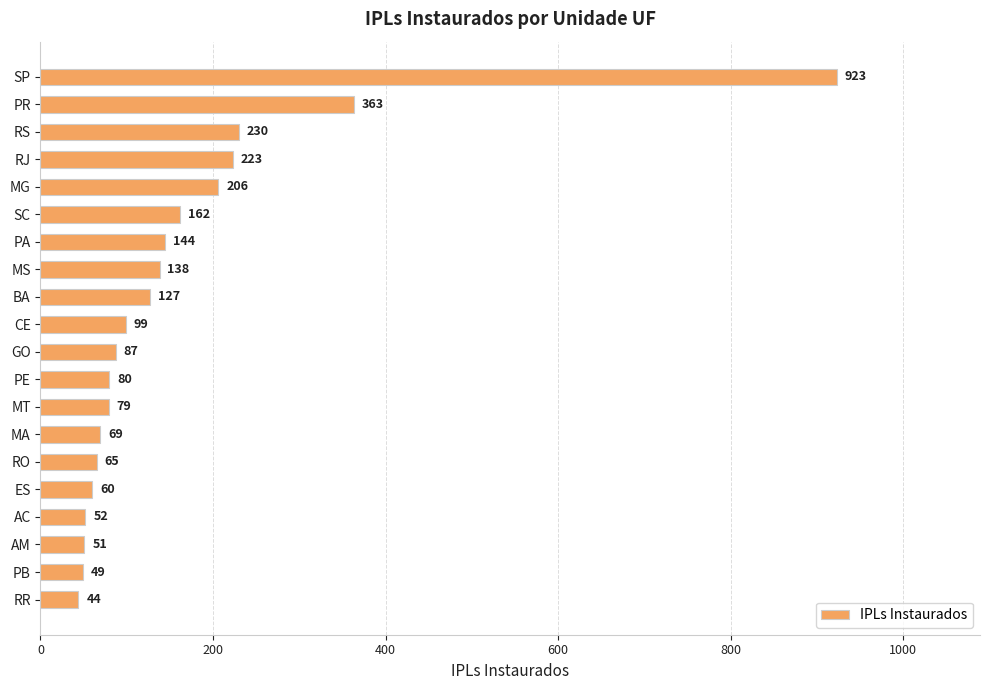

What position from the bottom is ES?

5